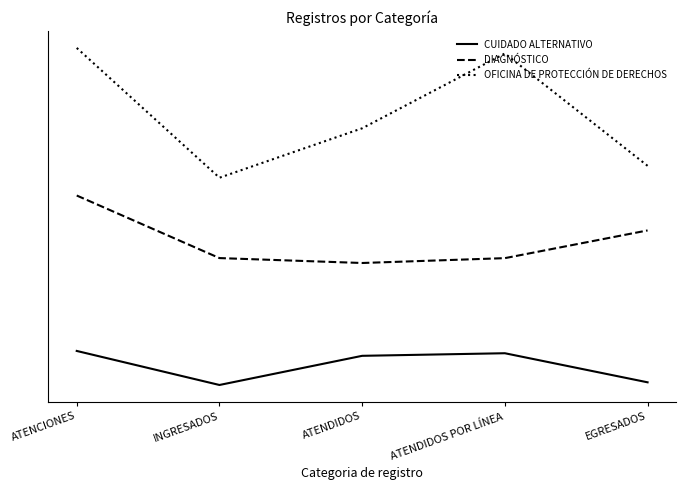

Which series has the widest spread of values?

OFICINA DE PROTECCIÓN DE DERECHOS